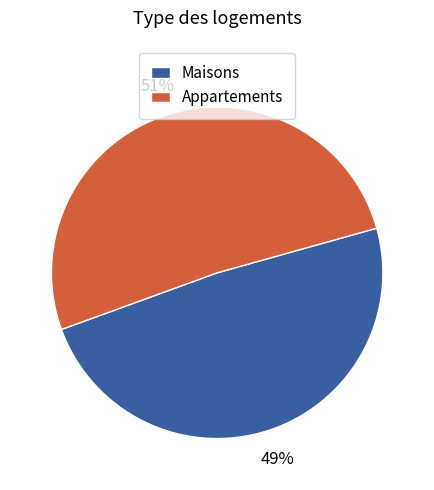

Is Appartements the majority of the pie?

Yes